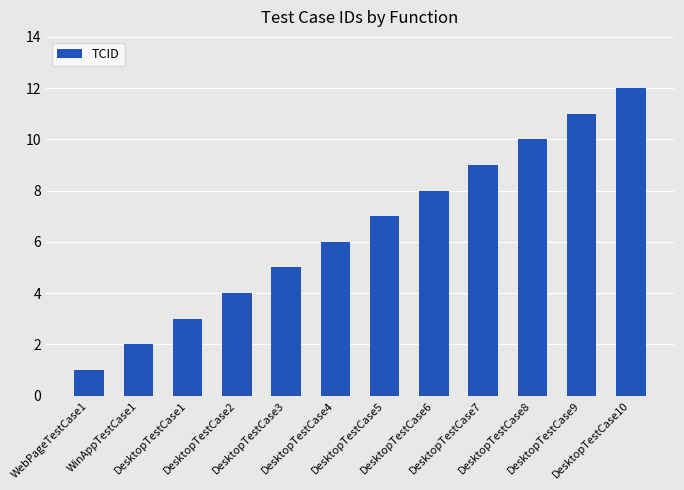

Reading left to right, extract all data points from this chart.

1	2	3	4	5	6	7	8	9	10	11	12